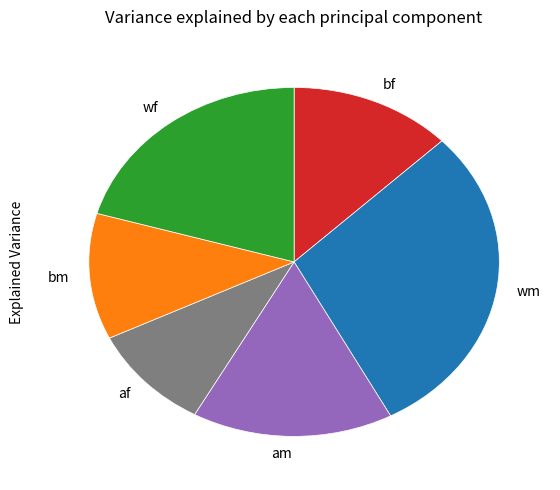

How many slices are in this pie chart?

6